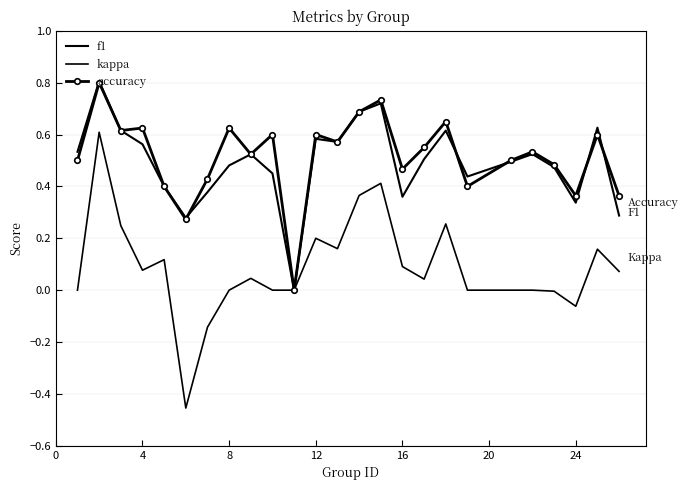

Which series has the largest total across all categories?

accuracy